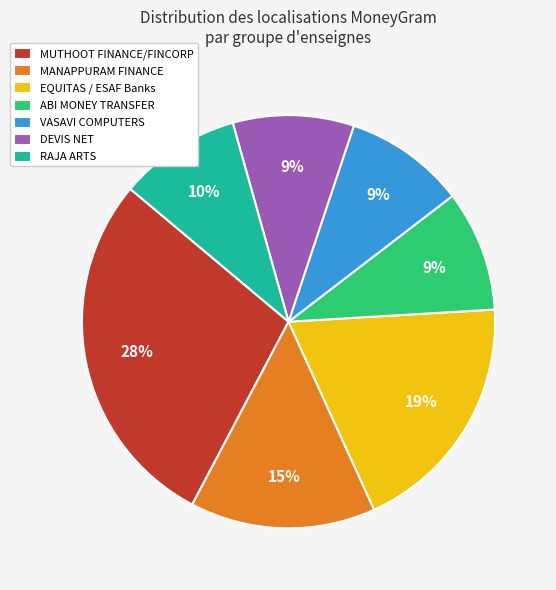

To the nearest percent, what is the difference between the largest and smallest slice percentages?

19%